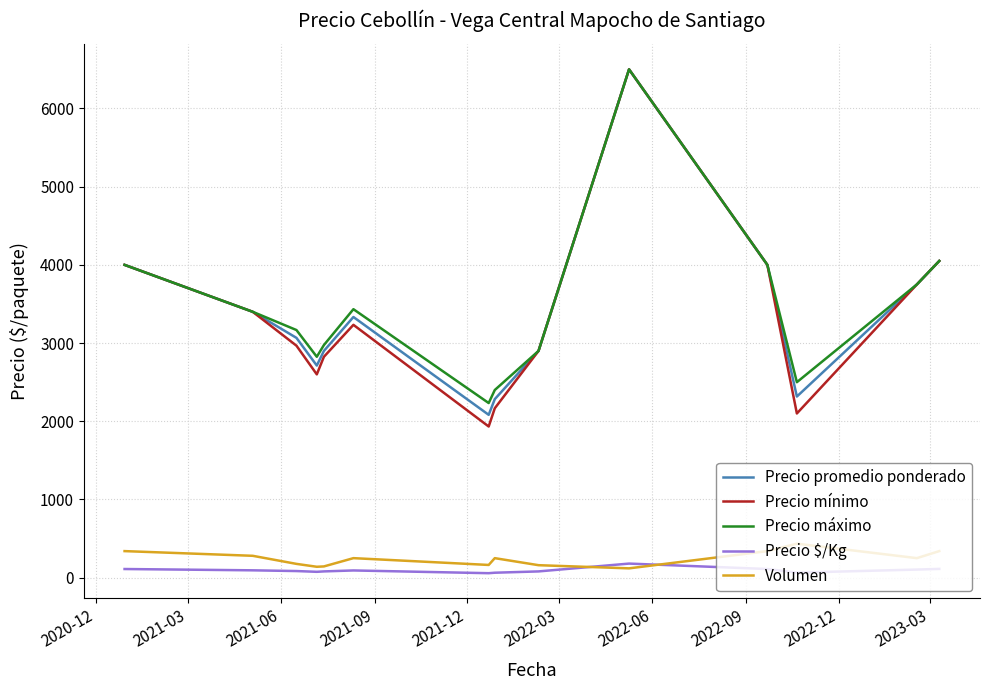

Does the chart have visible grid lines?

Yes